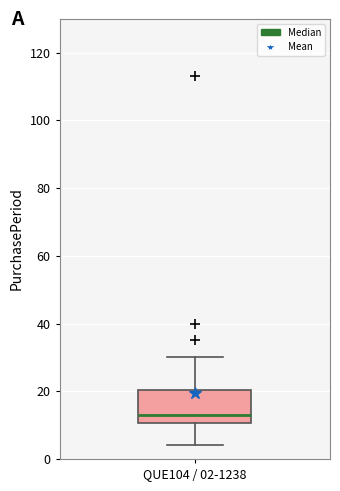

Read this box plot against the y-axis: the position of the median line, the range covered by the box, and the ends of both whiskers. The values are not printed on the chart, so give them approximately, as read against the axis.

median 14, box 10 to 20, whiskers 4 to 30